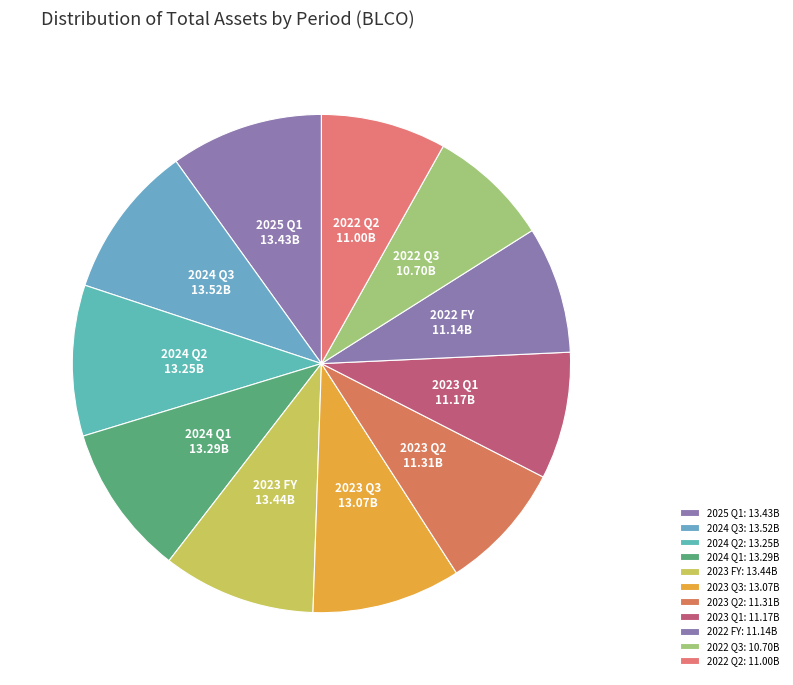

Is there any slice that represents more than half of the pie?

No